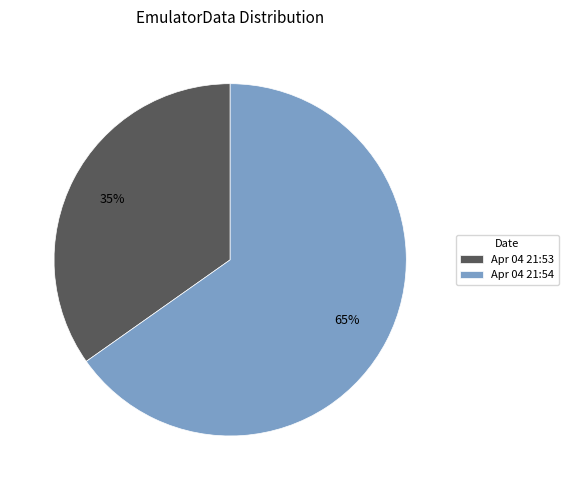

Count the number of slices in the pie.

2